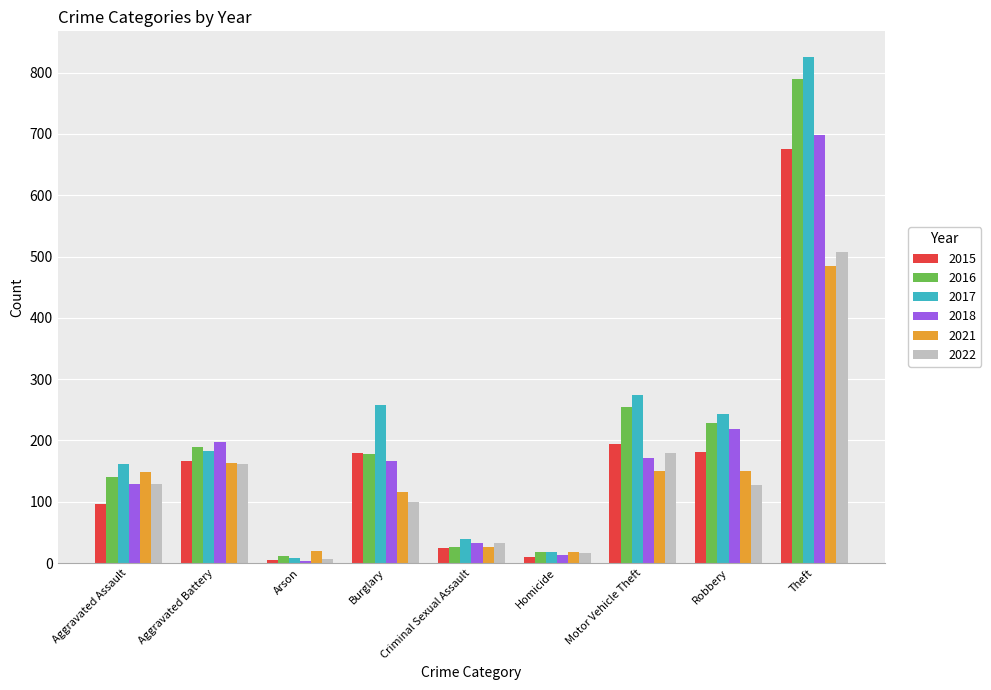

What is the highest value of the 2015 series?

676